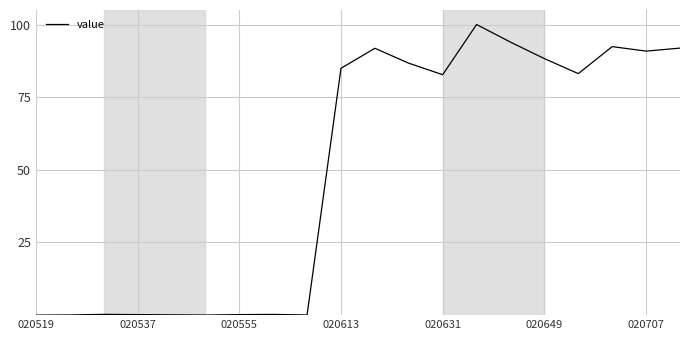

What is the difference between the maximum and minimum values?

100.0